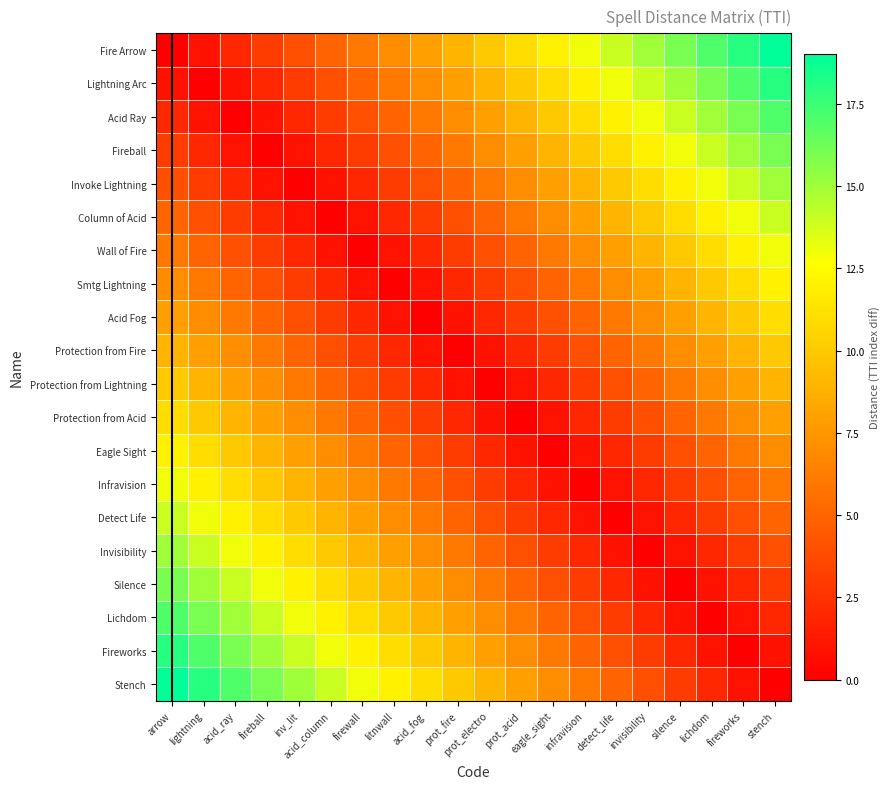

At which category is the sum across all series the highest?

arrow